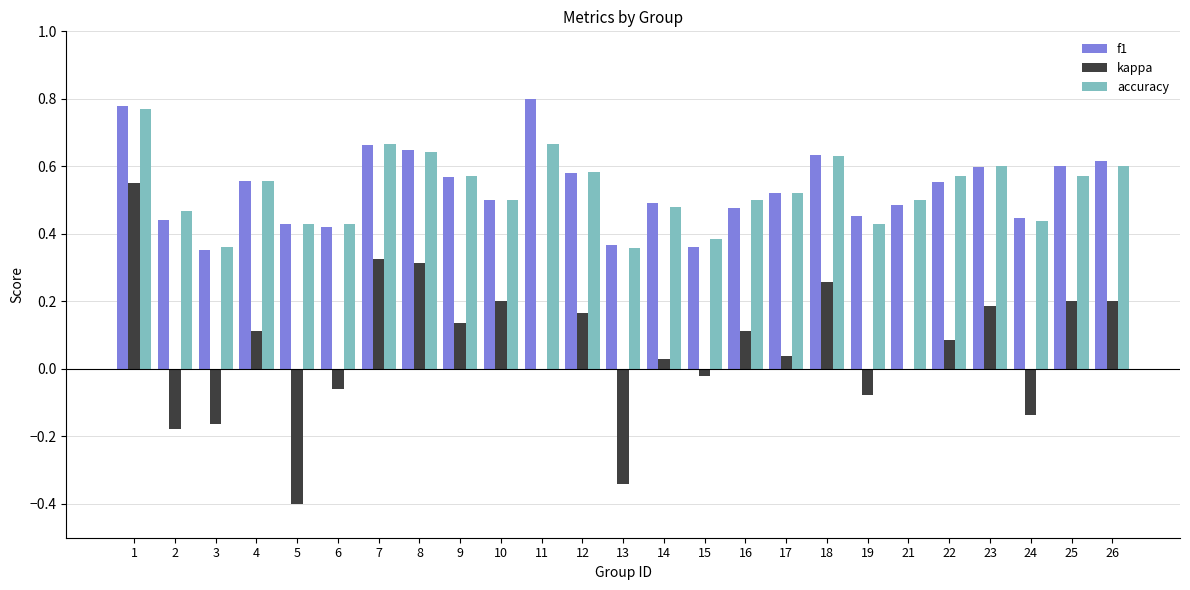

Is it true that kappa equals 0.3 at 21?

False